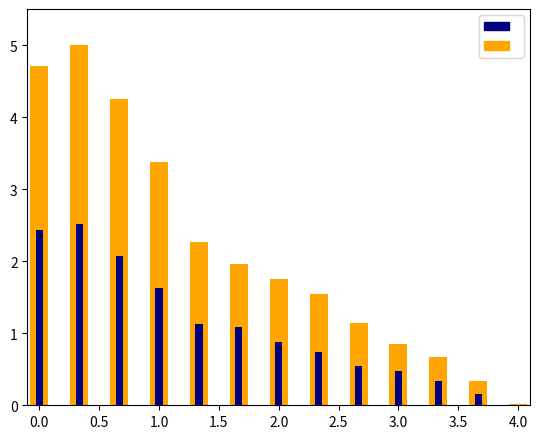

The CA1_exc series shows 0.6 at 2.5. True or false?

False